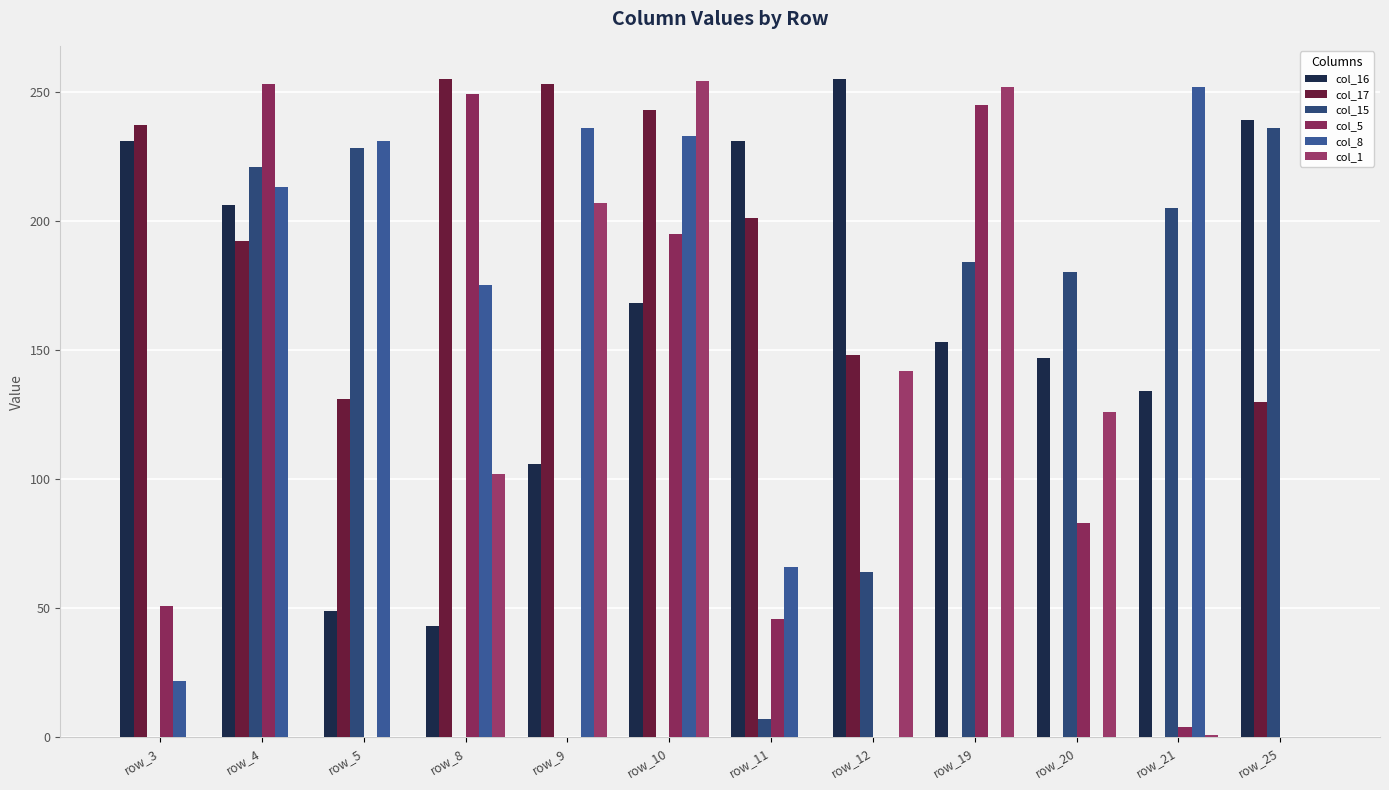

At how many categories does at least one series exceed 148?

12